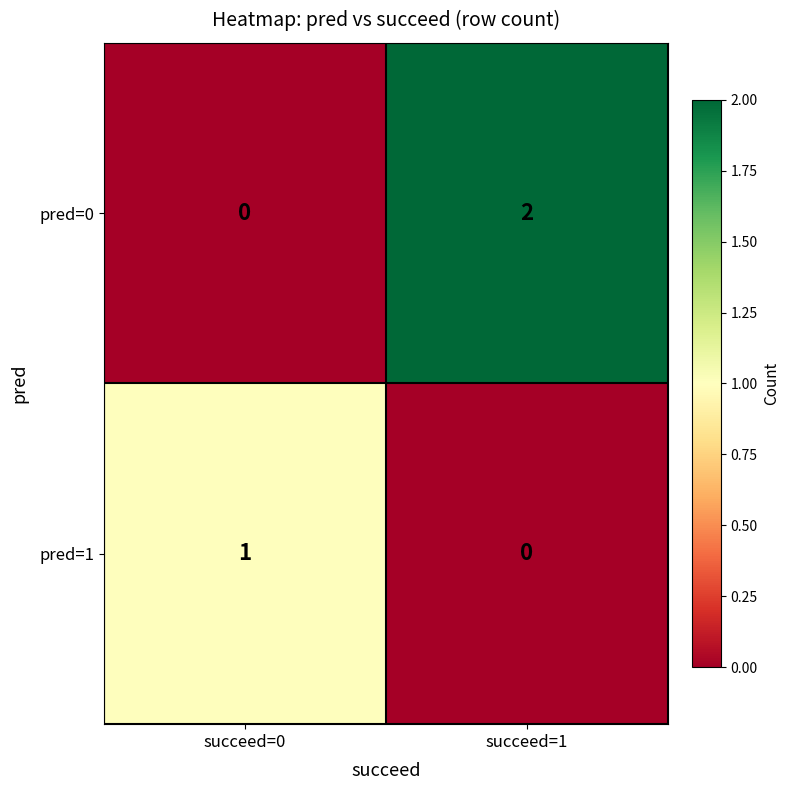

True or false: pred=0 has a value of 2 at succeed=1.

True